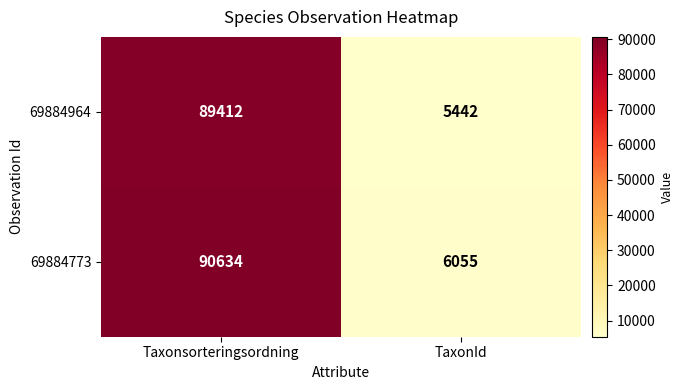

The 69884964 series shows 89412 at Taxonsorteringsordning. True or false?

True